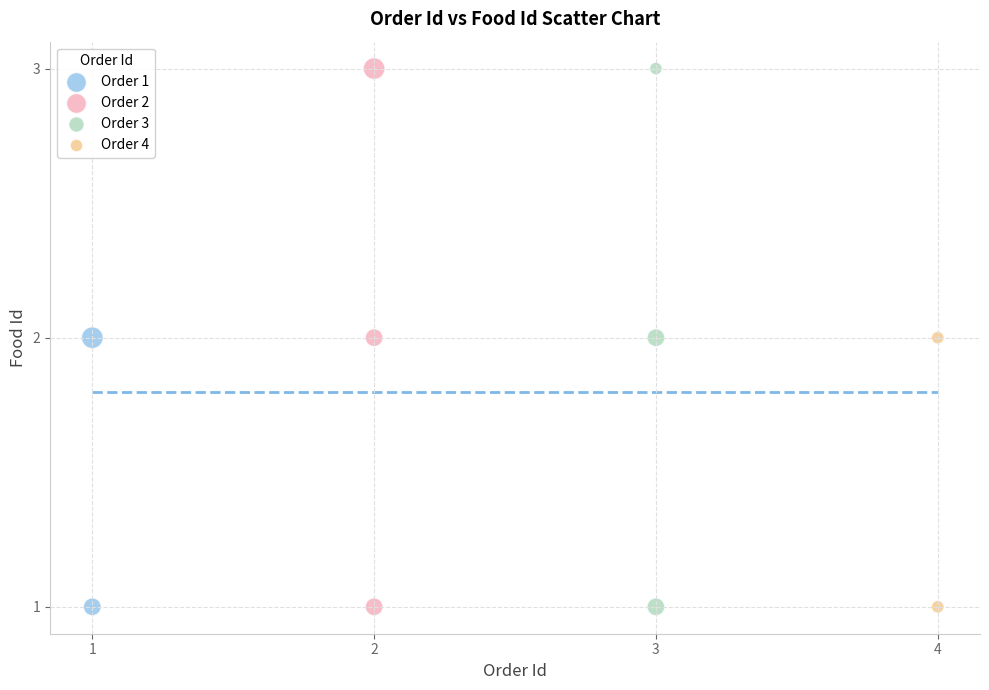

What are all the series names shown in the legend?

Order 1, Order 2, Order 3, Order 4